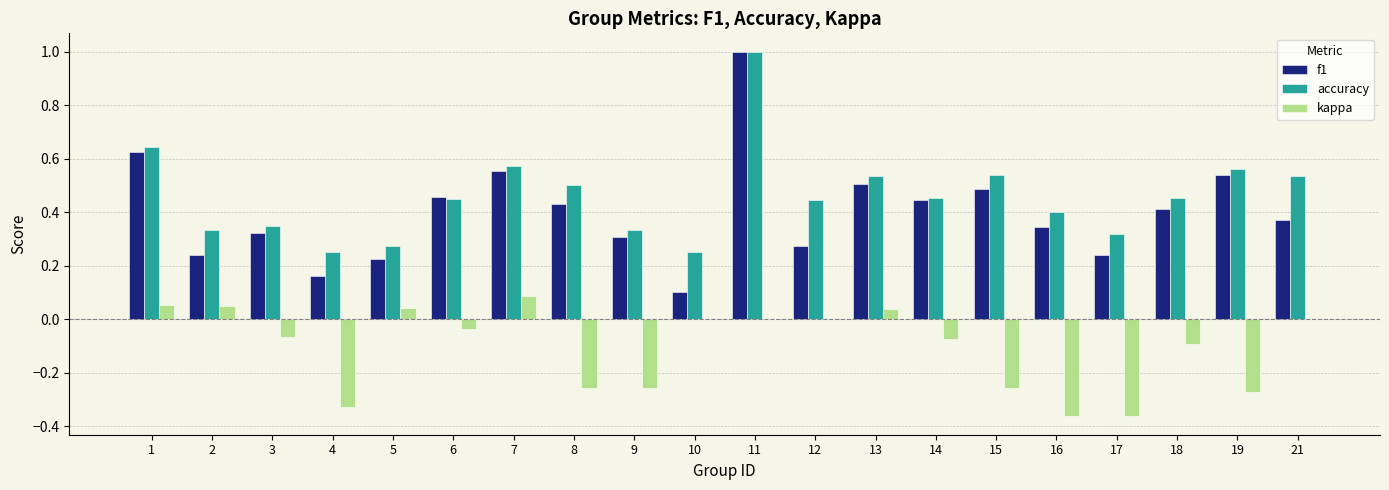

At which category is the sum across all series the highest?

11